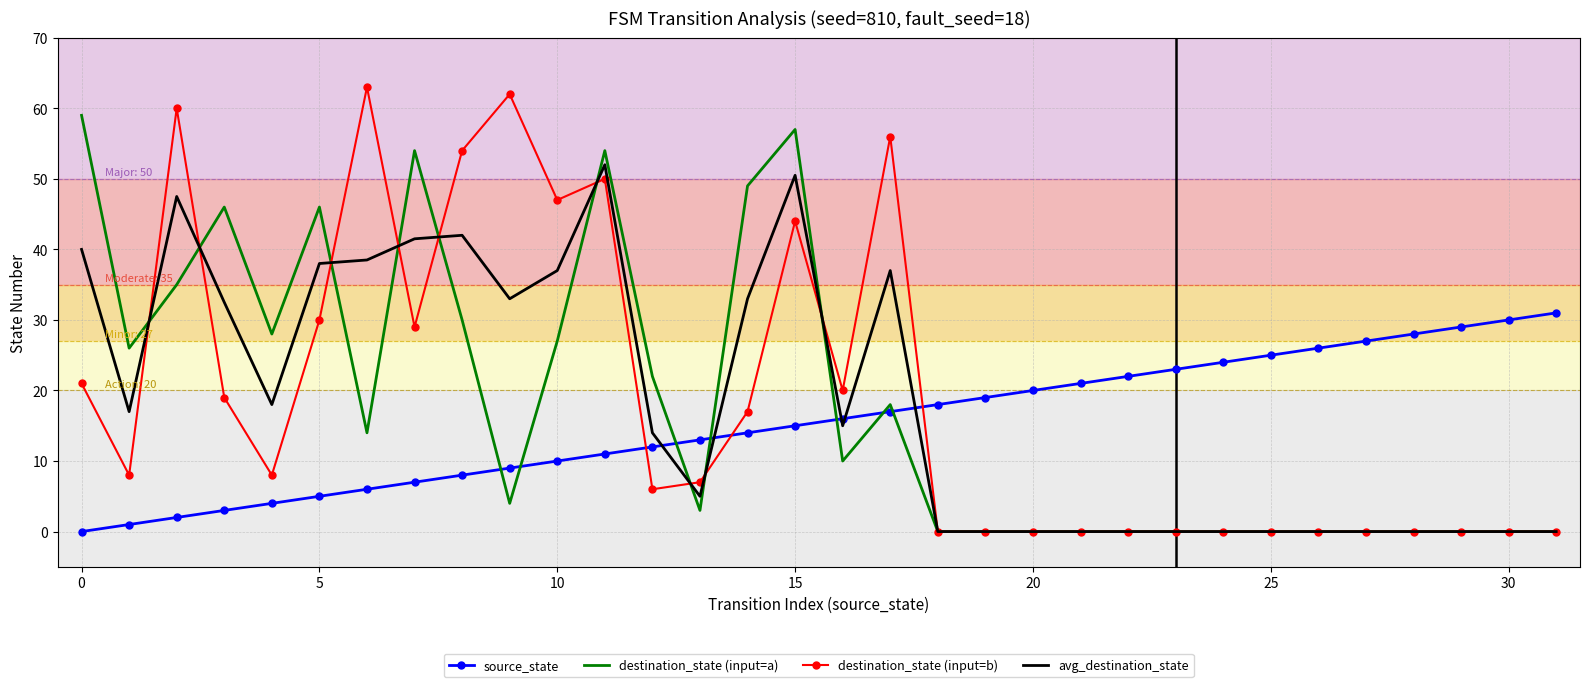

Which series has the widest spread of values?

destination_state (input=b)